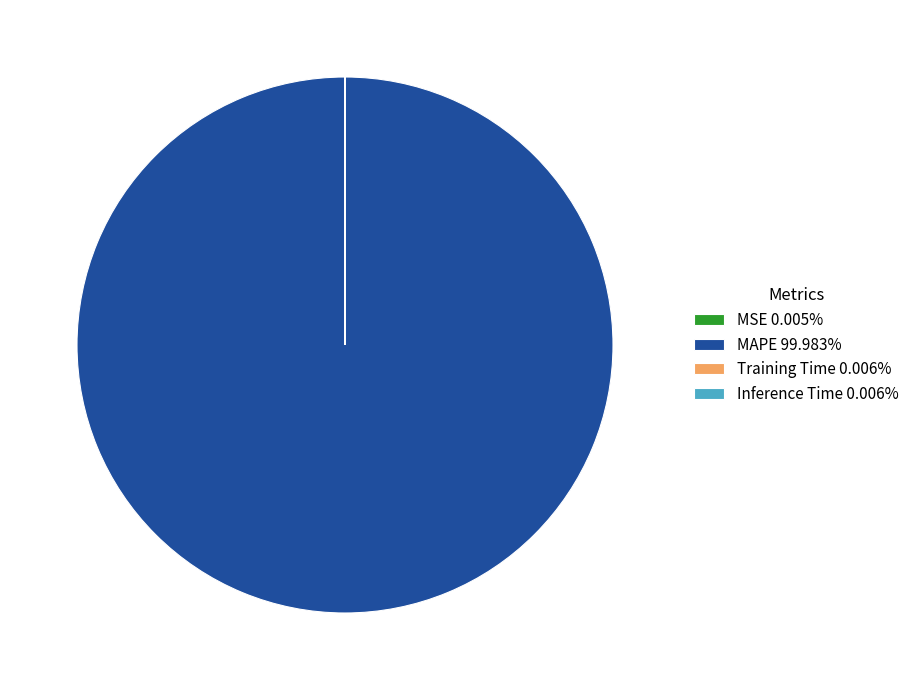

Does MAPE 99.983% account for over 50% of the chart?

Yes